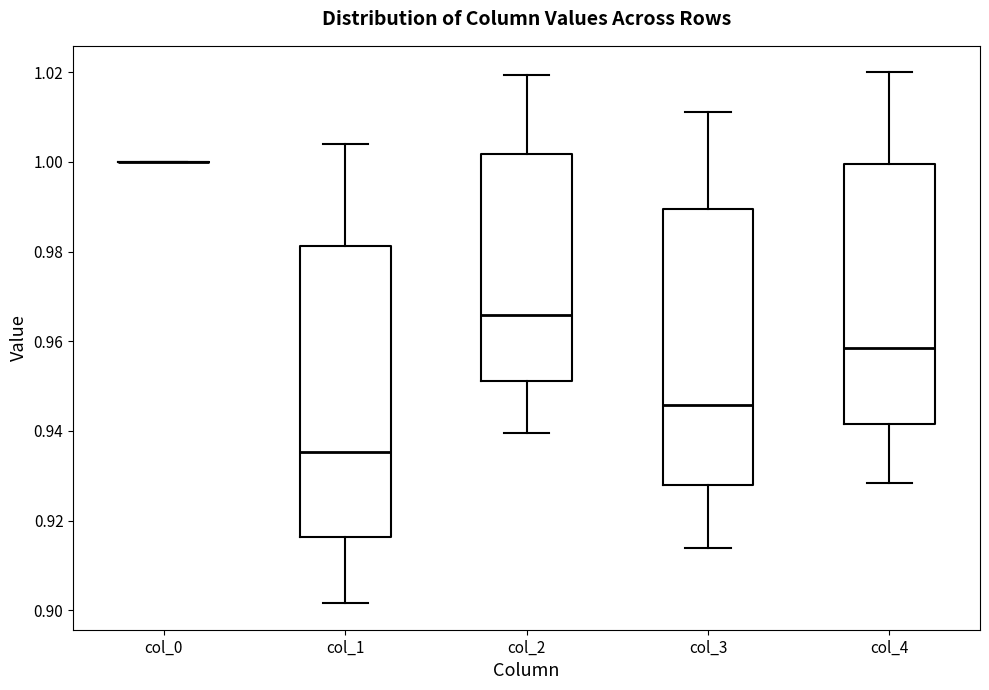

Reading left to right, transcribe this box plot: for each box, give where its median line is, the range the box spans, and where its two whiskers end, as read against the y-axis. The values are not printed on the chart, so give them approximately, as read against the axis.

col_0: box collapsed to a line at 1.000, whiskers 1.000 to 1.000
col_1: median 0.936, box 0.916 to 0.982, whiskers 0.902 to 1.004
col_2: median 0.966, box 0.952 to 1.002, whiskers 0.940 to 1.020
col_3: median 0.946, box 0.928 to 0.990, whiskers 0.914 to 1.012
col_4: median 0.958, box 0.942 to 1.000, whiskers 0.928 to 1.020